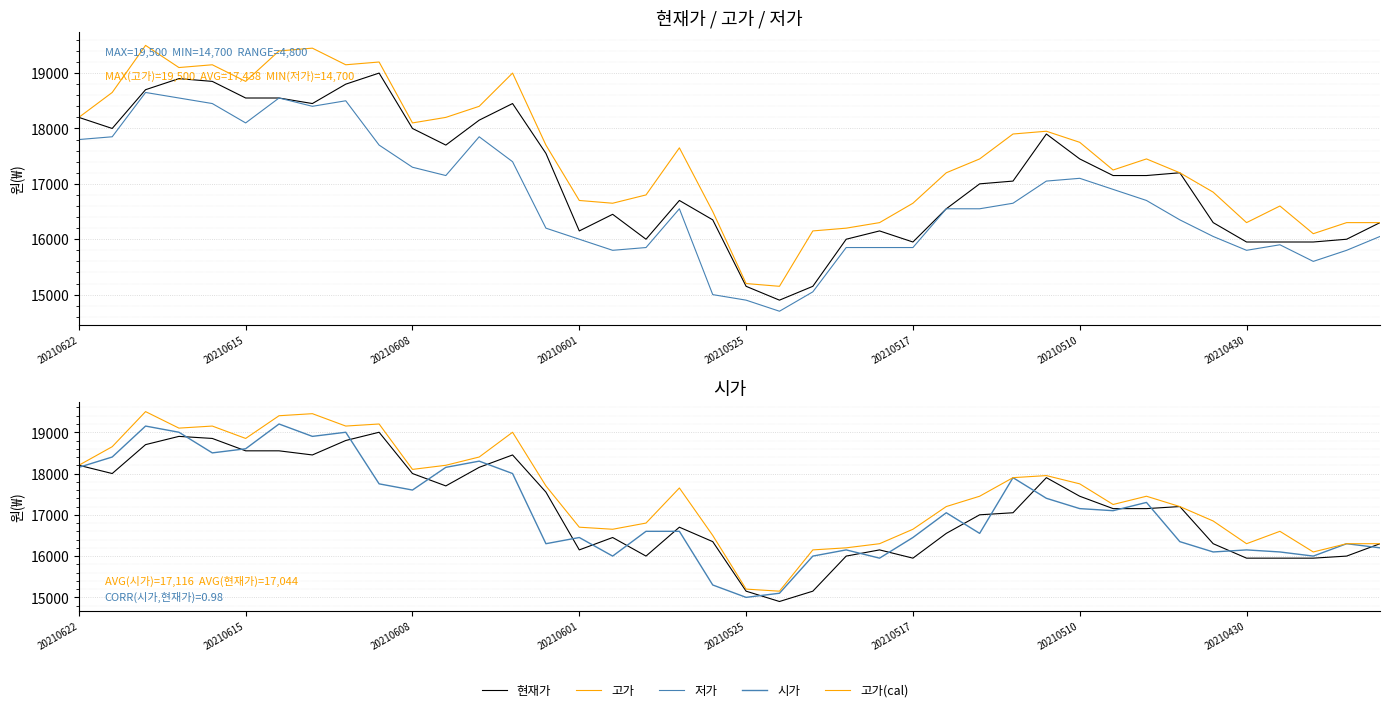

How many values in the 현재가 series exceed 17150?

18